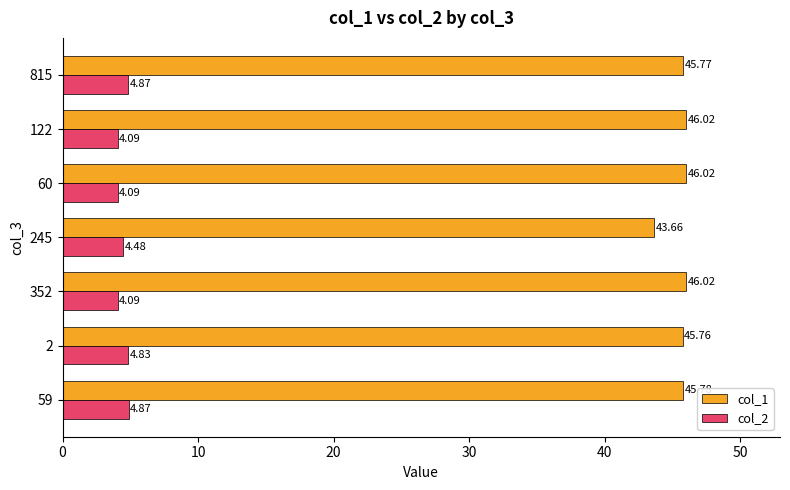

How many distinct data groups are displayed?

2